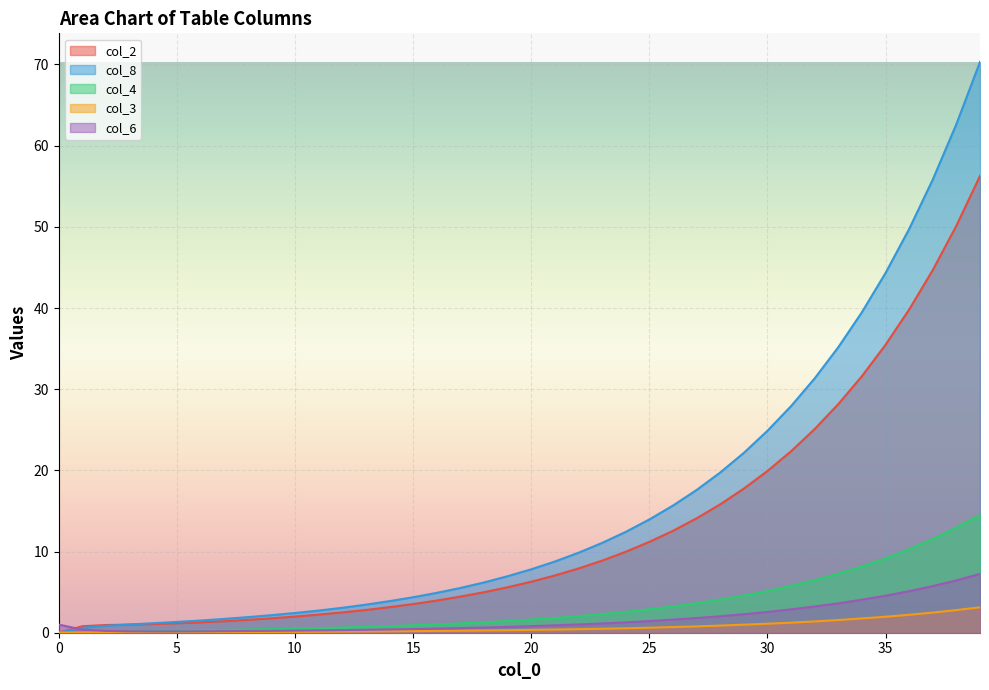

How many data points does each series have?

40